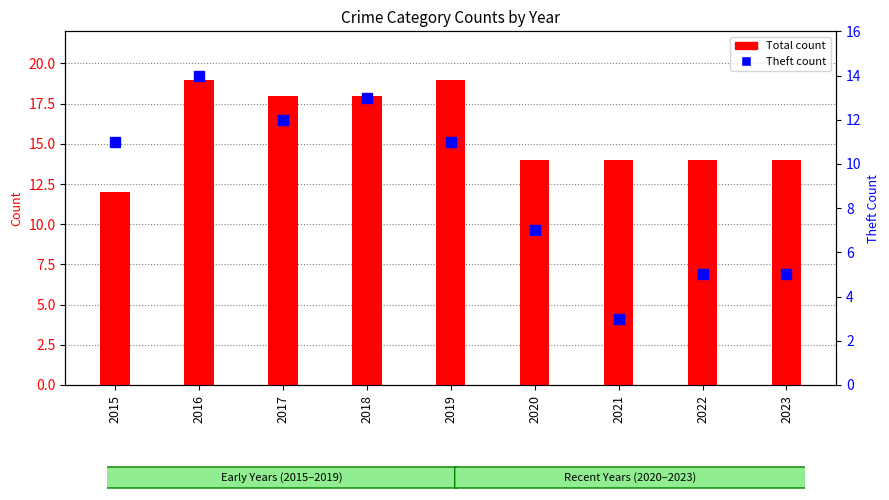

Which series has the widest spread of values?

Theft